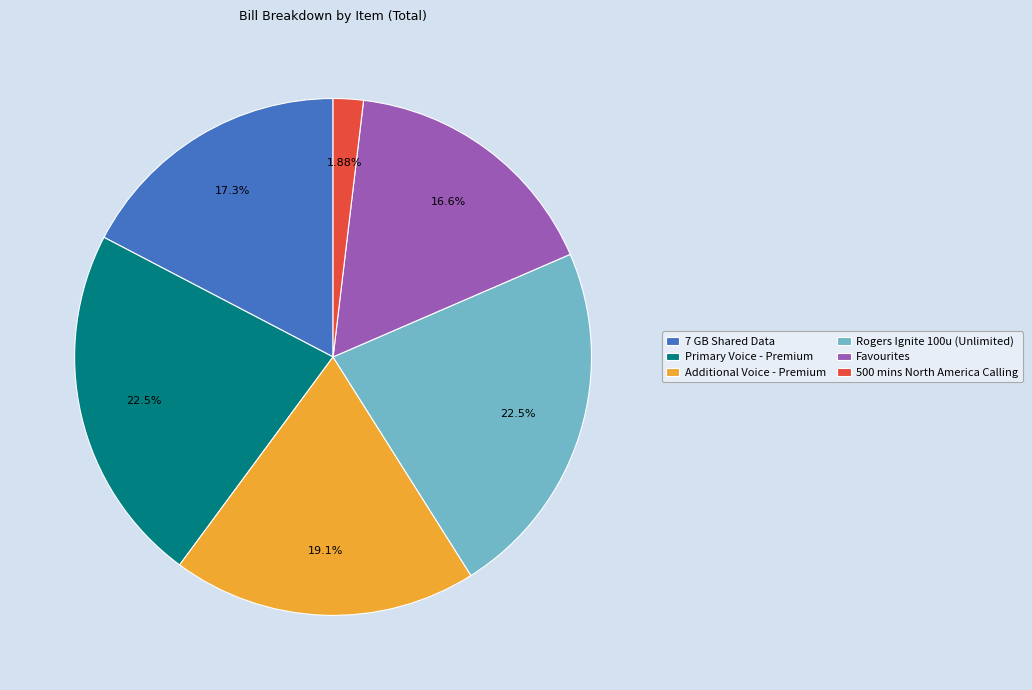

Which slice is the smallest?

500 mins North America Calling